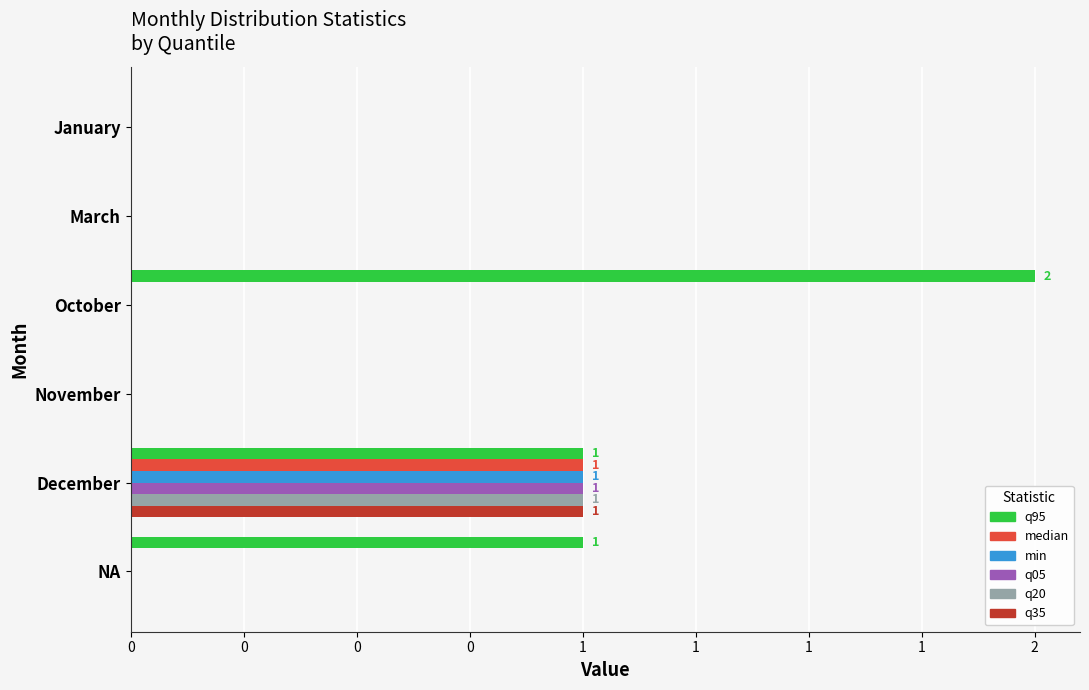

List the series in order of their peak value, highest first.

q95, median, min, q05, q20, q35